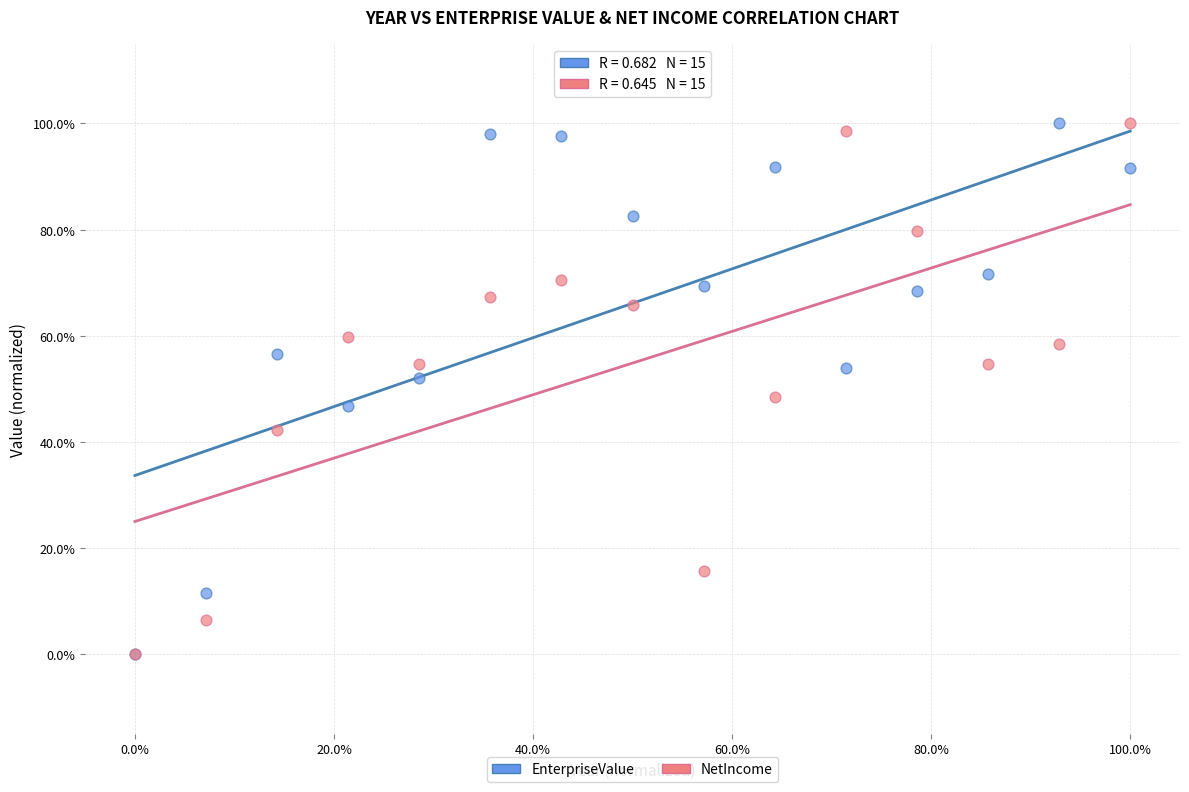

What are all the series names shown in the legend?

EnterpriseValue, NetIncome